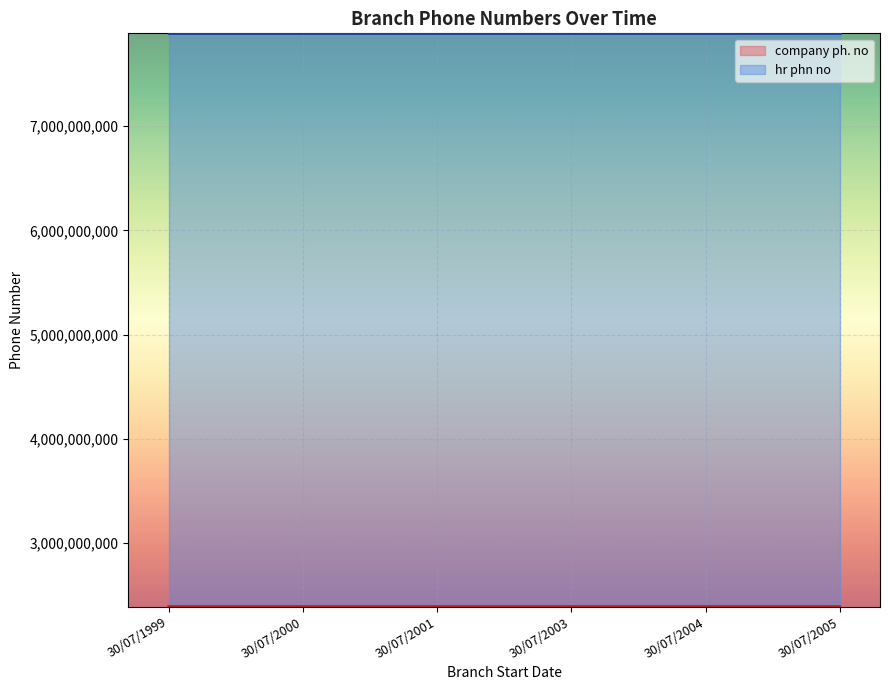

How many data points in hr phn no are above 7890654396?

2